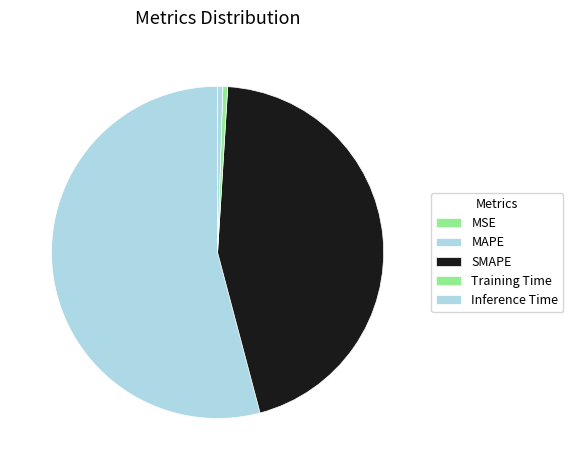

Does MAPE account for over 50% of the chart?

Yes